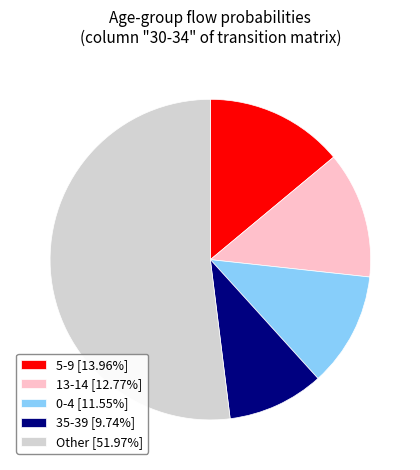

Is the sum of 35-39 [9.74%] and 0-4 [11.55%] greater than half?

No